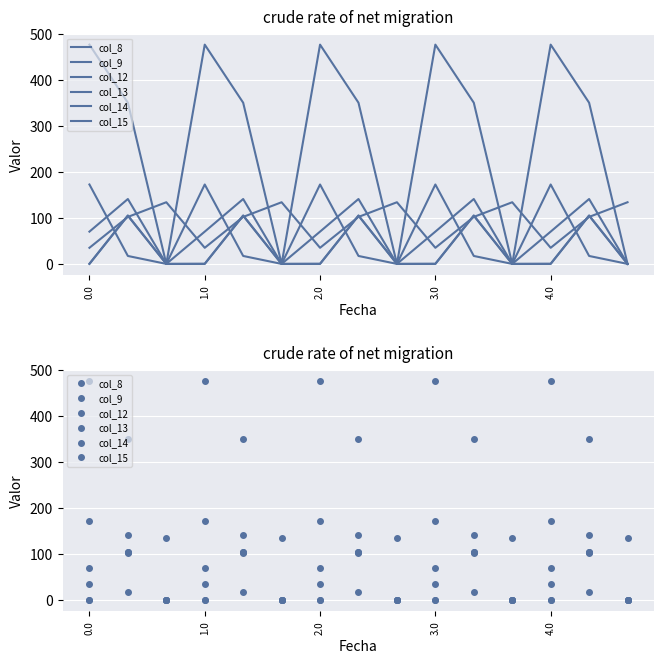

What is the total value across all series at 8?

134.2